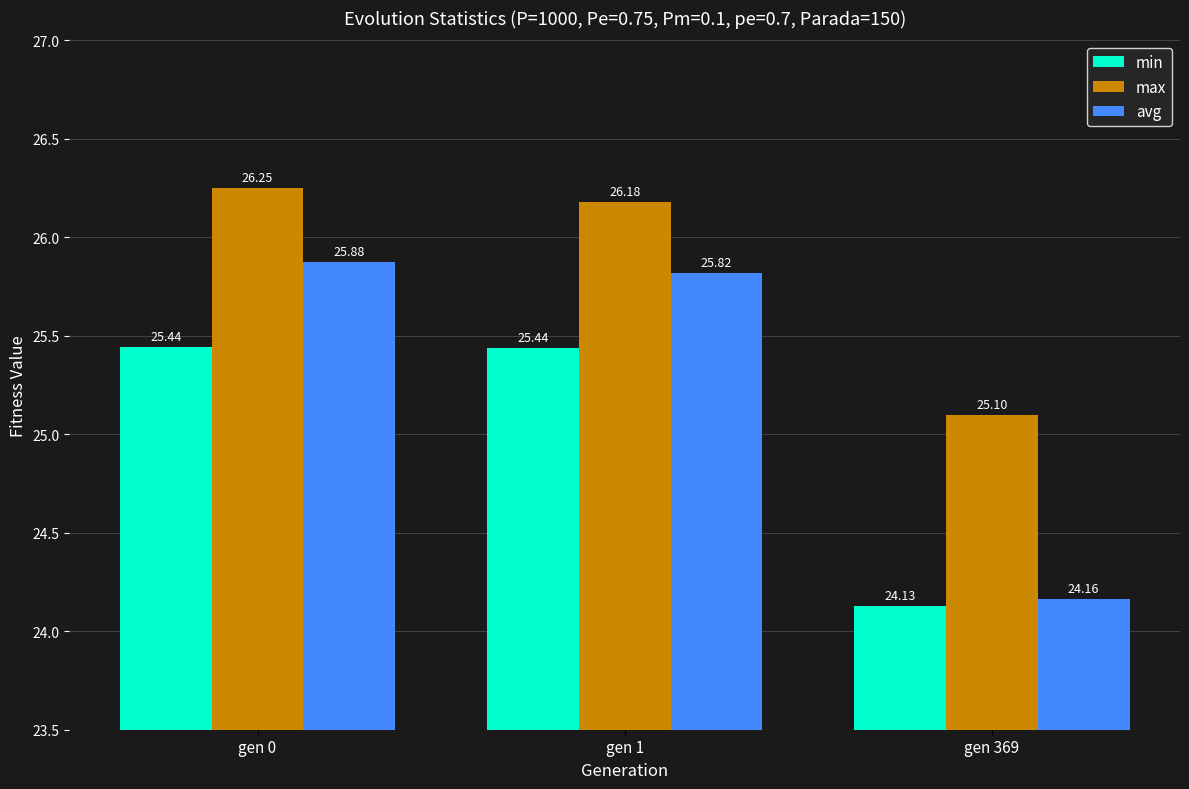

What is the sum of the max values at gen 0 and gen 369?

51.4